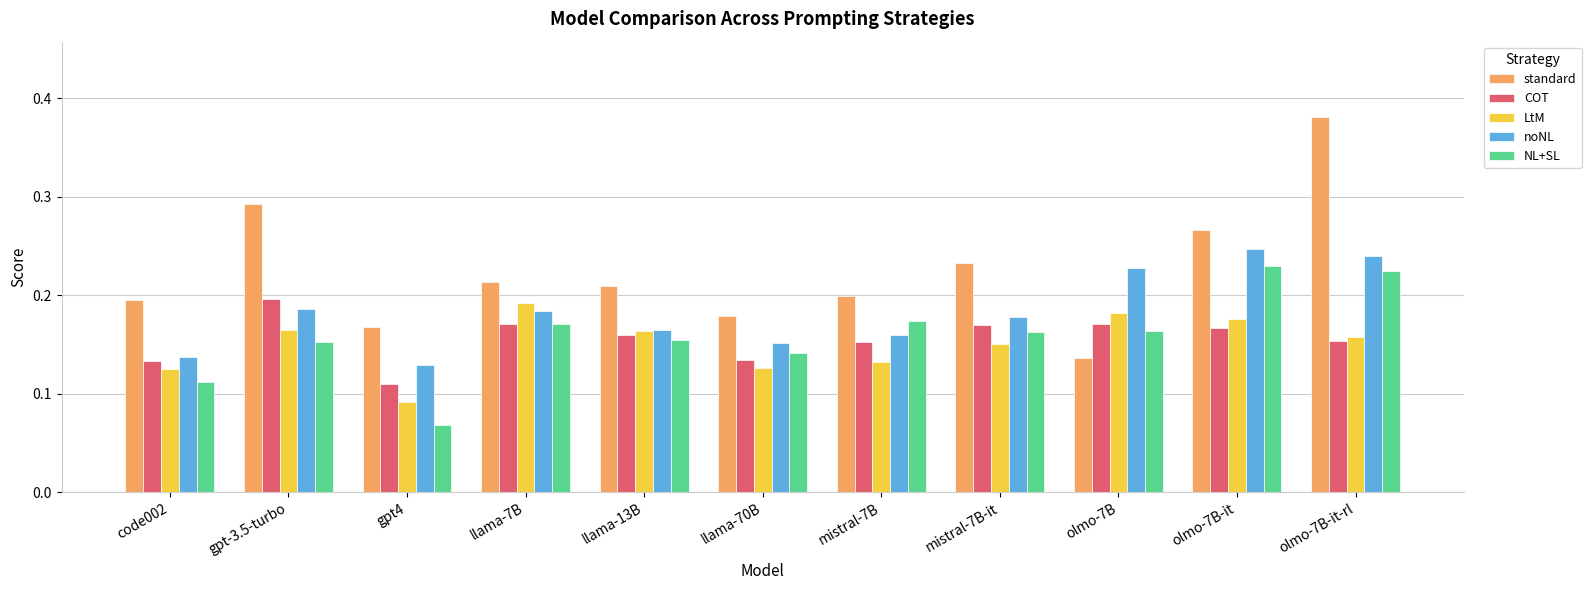

What is the total value across all series at olmo-7B?

0.9